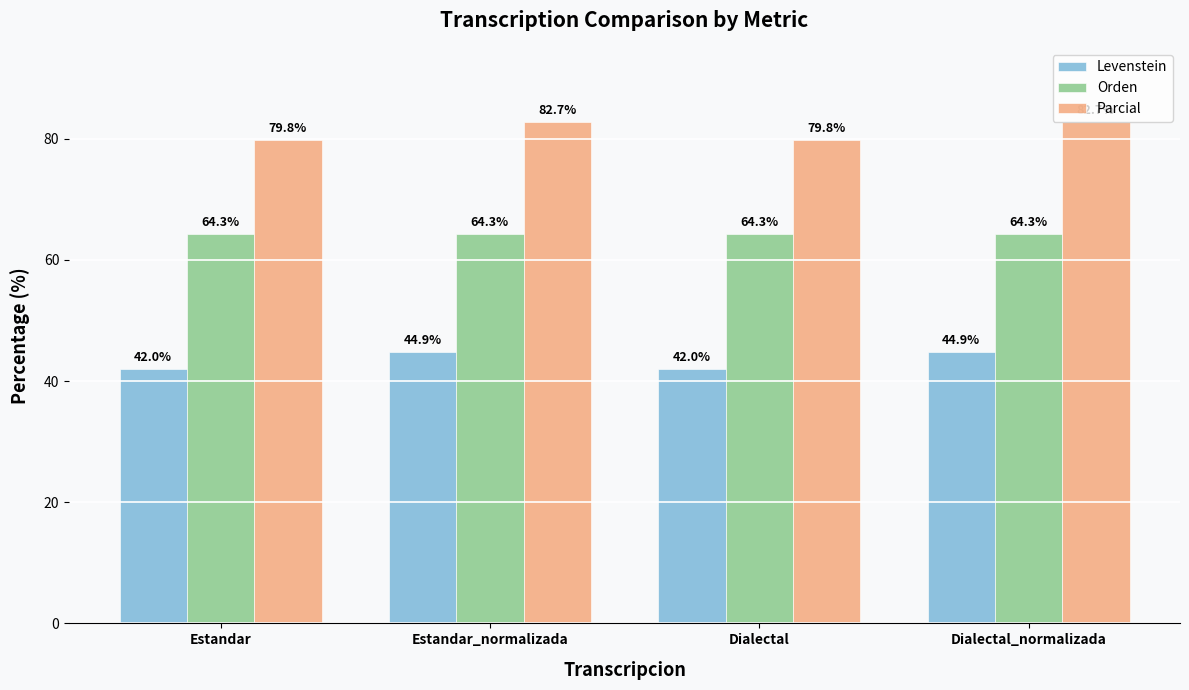

What are all the series names shown in the legend?

Levenstein, Orden, Parcial